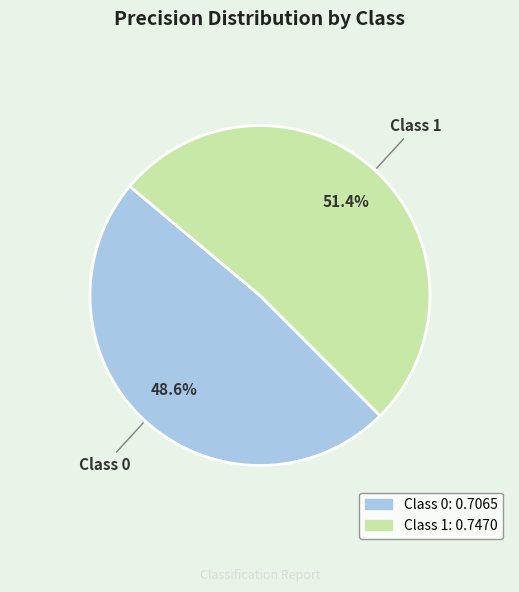

Is there a majority slice in this chart?

Yes